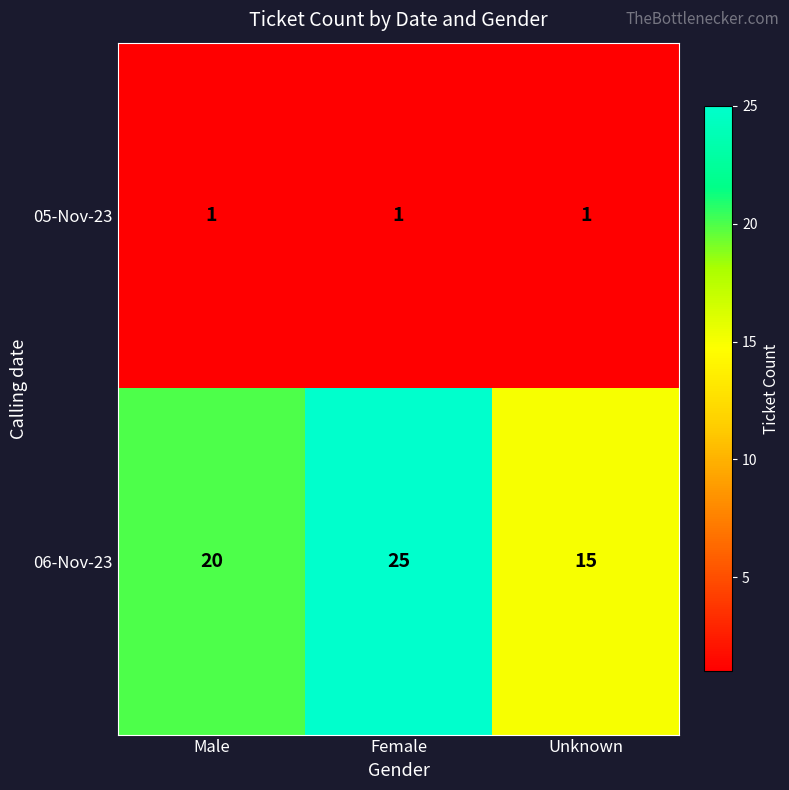

List the series in order of their peak value, highest first.

06-Nov-23, 05-Nov-23